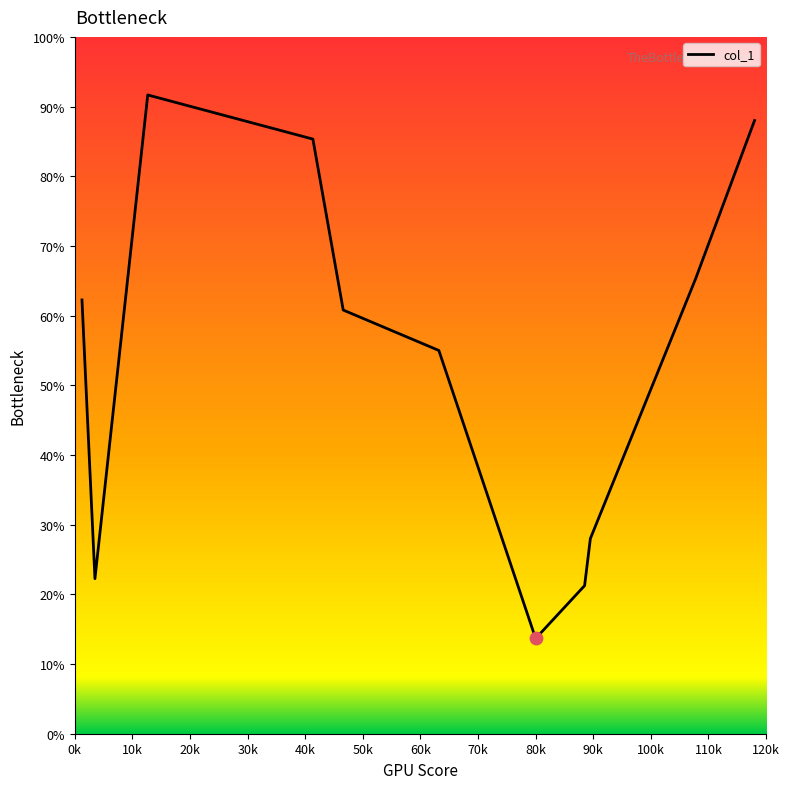

What is the maximum value shown in the chart?

91.7